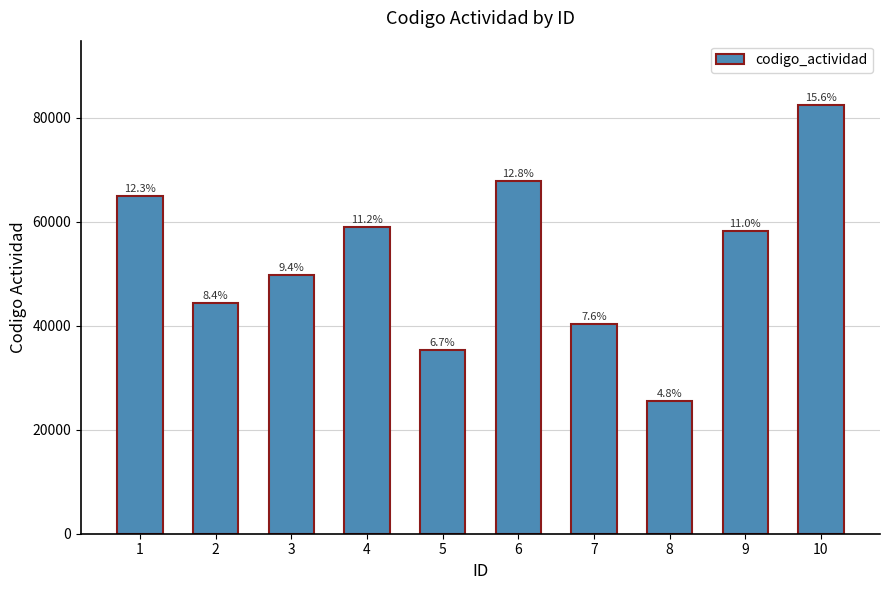

How many bars are there in total?

10